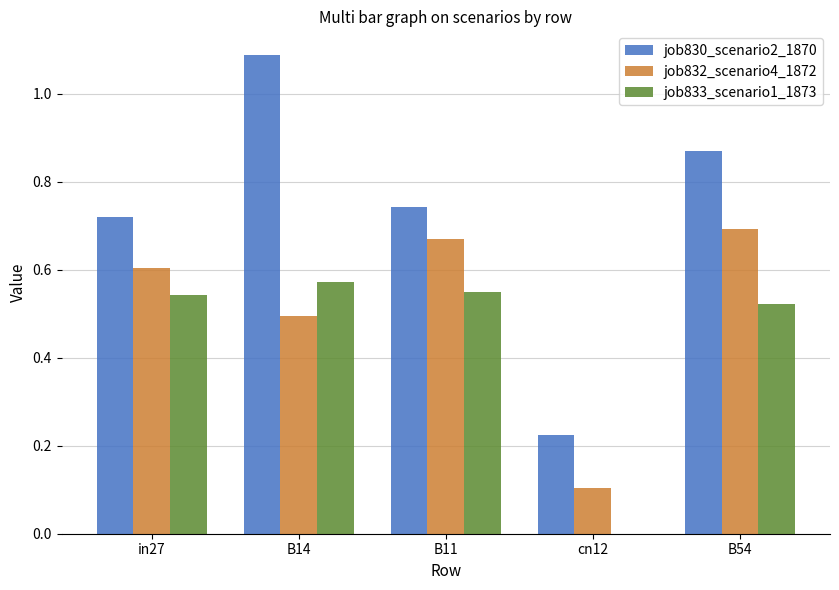

What is the sum of all job830_scenario2_1870 values?

3.6